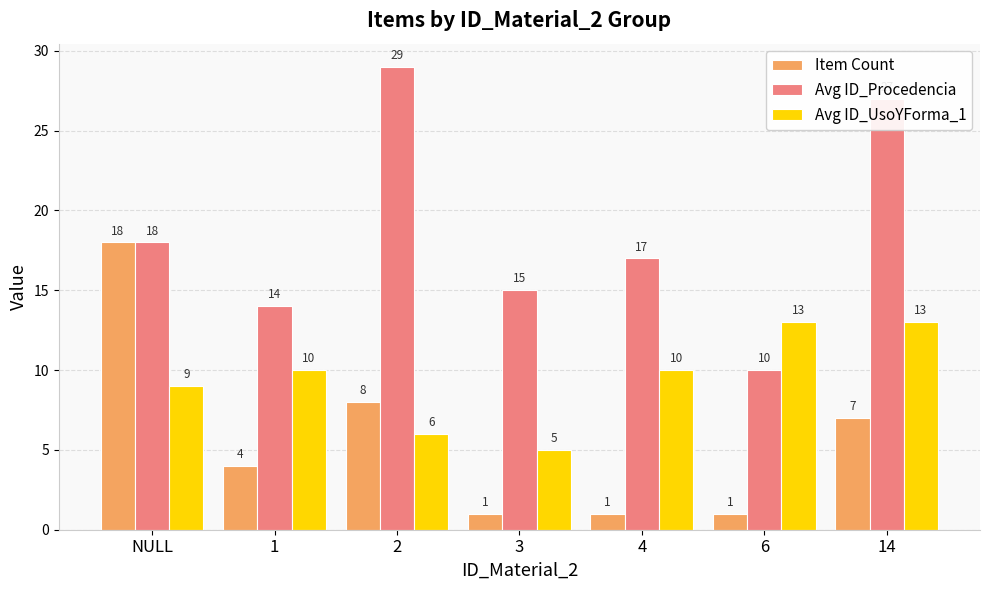

At which category does the chart reach its peak across all series?

2